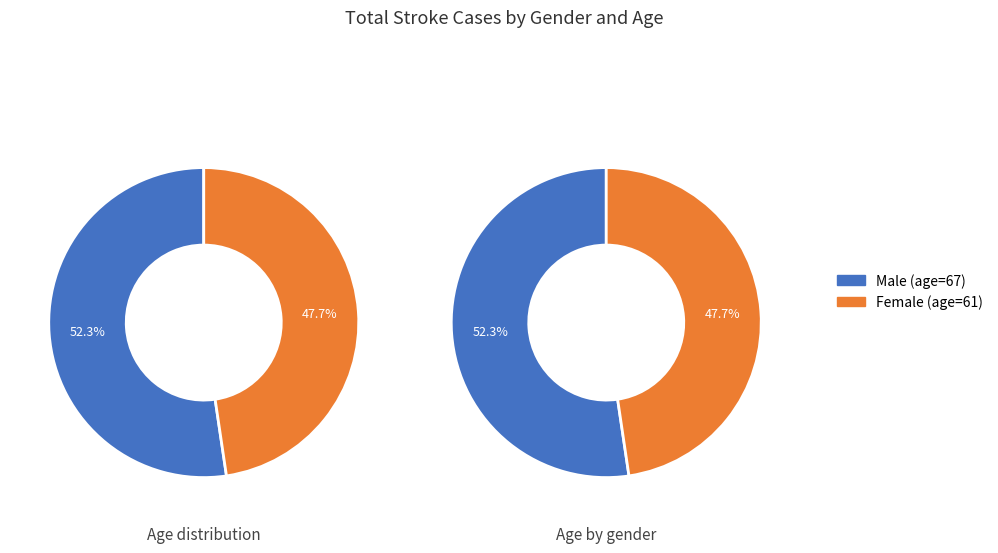

What is the smallest slice in the pie chart?

Female